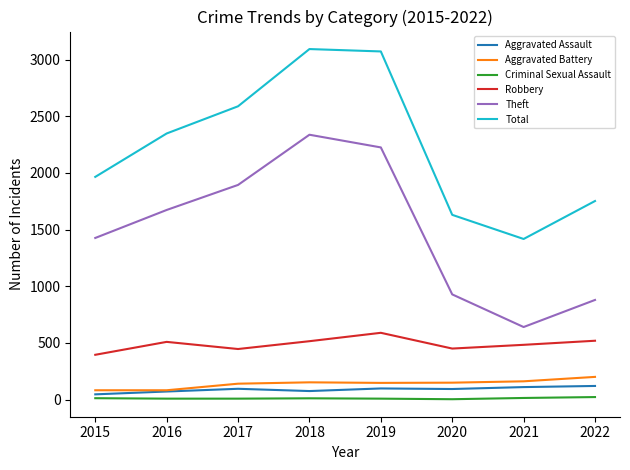

How many Criminal Sexual Assault values are between 8 and 14?

6